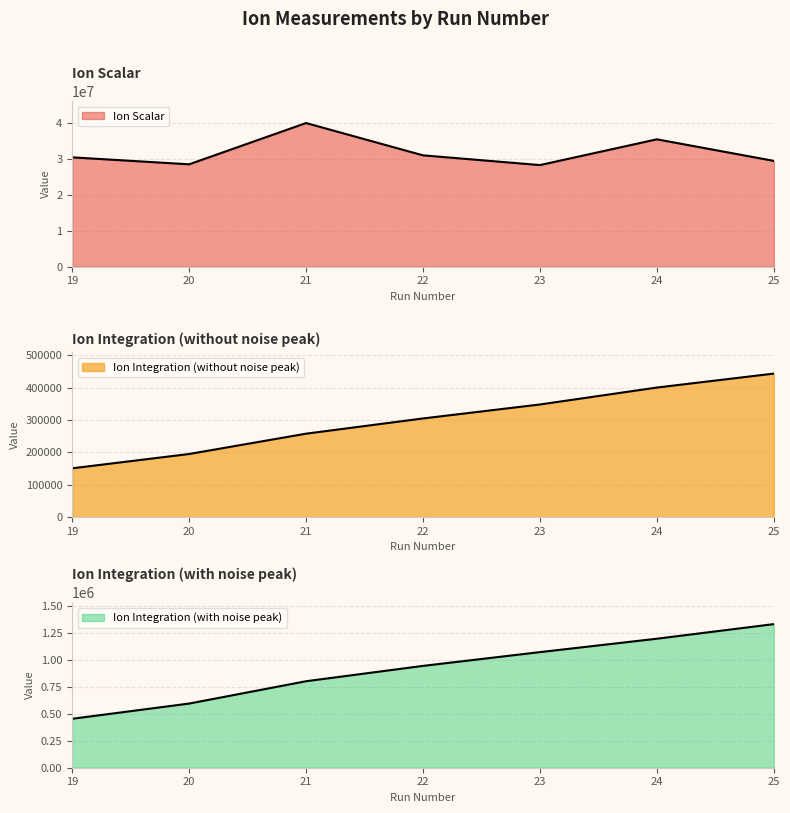

Where is the first local maximum for Ion Scalar?

21